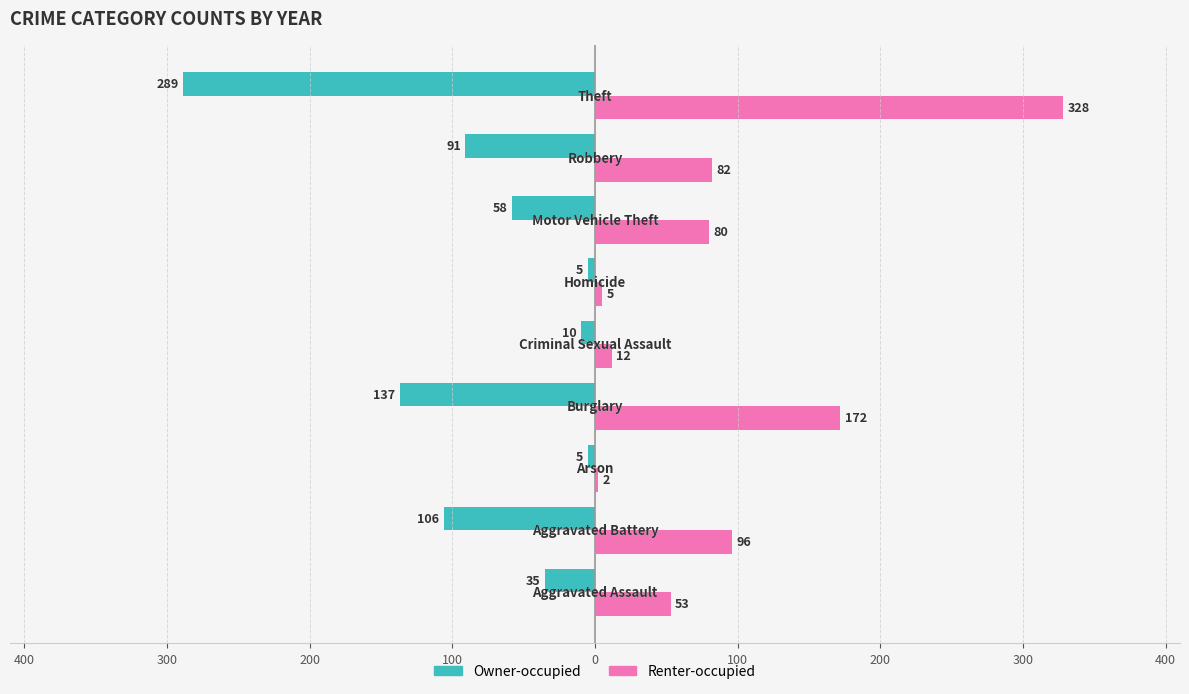

What are all the series names shown in the legend?

Owner-occupied, Renter-occupied